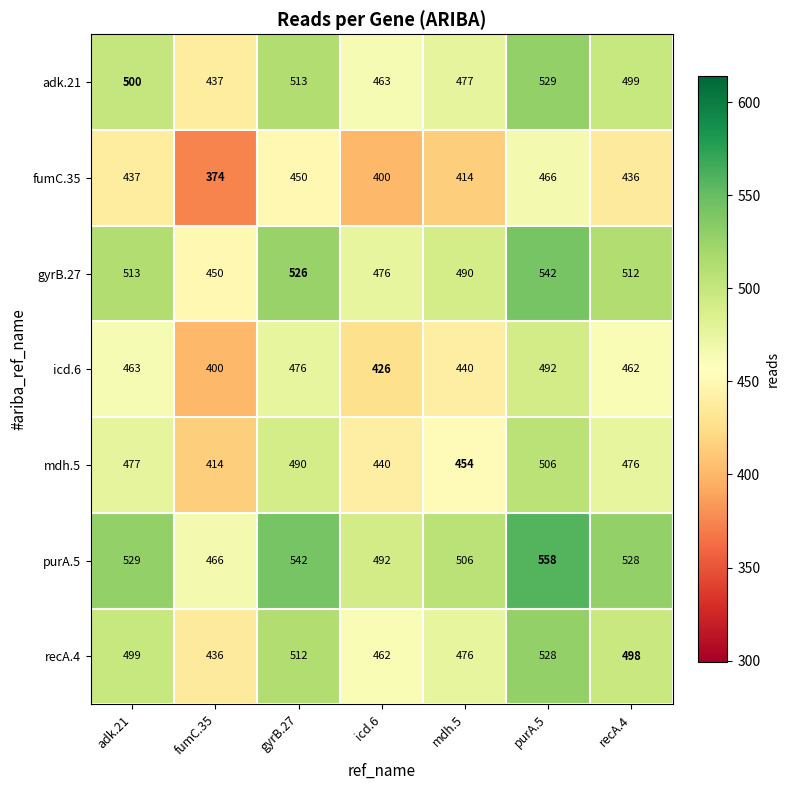

At which category is the sum across all series the highest?

purA.5